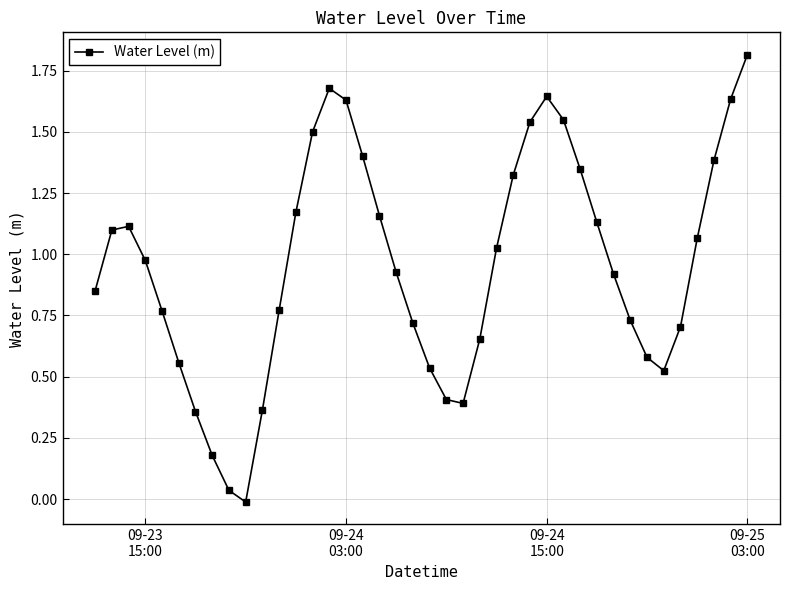

What is the sum of all values?

38.1